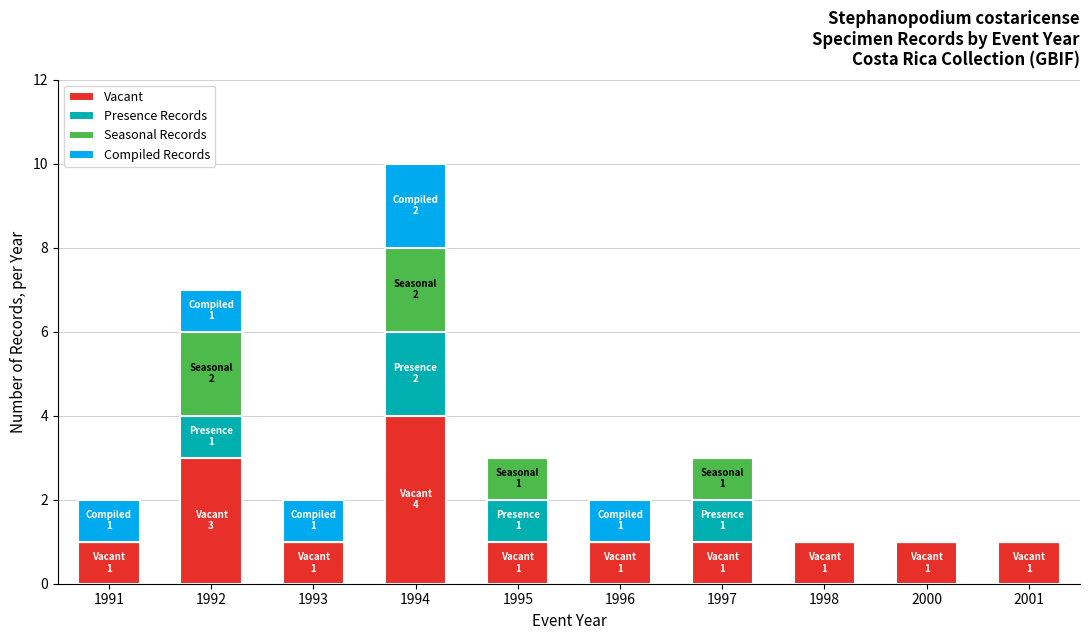

The value of Vacant at 1991 is 1. True or false?

True